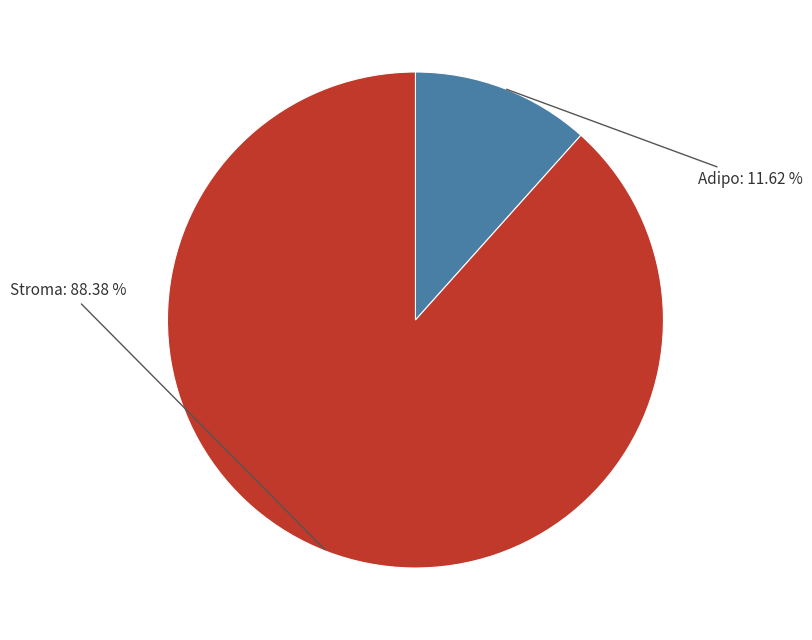

Does Adipo represent more than half of the total?

No